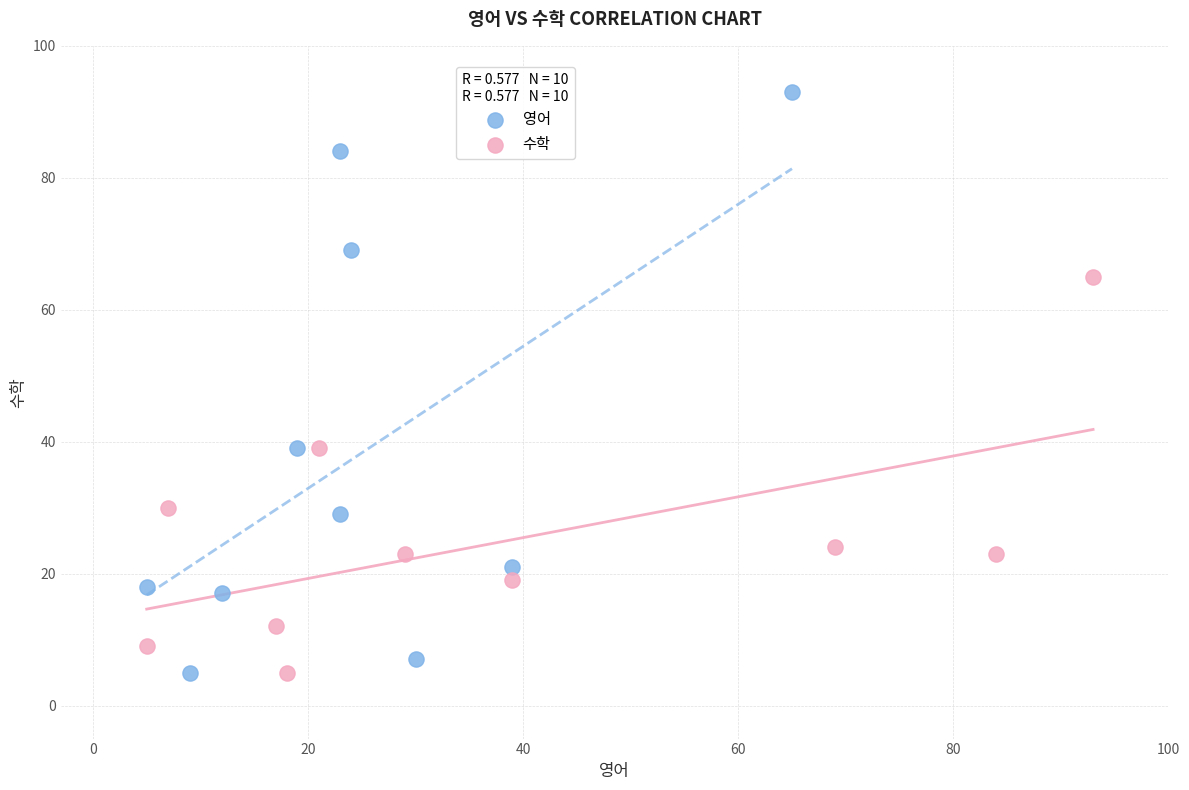

Which series reaches the maximum Y coordinate?

영어